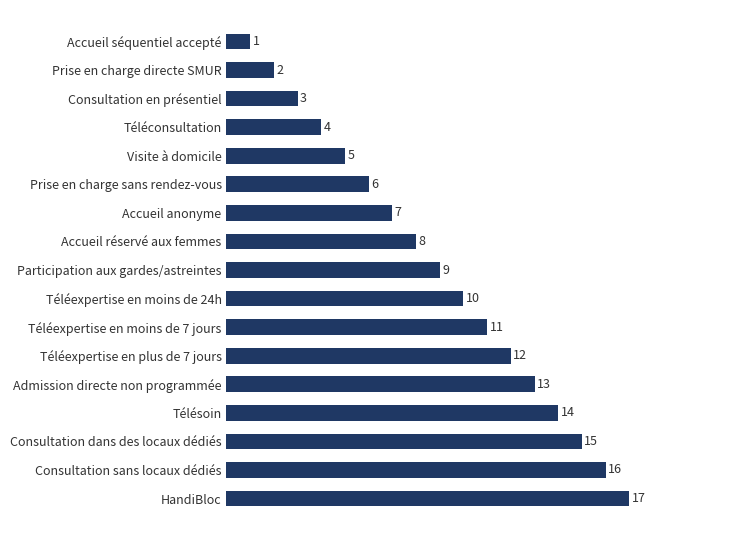

Rank the categories by value from lowest to highest.

Accueil séquentiel accepté, Prise en charge directe SMUR, Consultation en présentiel, Téléconsultation, Visite à domicile, Prise en charge sans rendez-vous, Accueil anonyme, Accueil réservé aux femmes, Participation aux gardes/astreintes, Téléexpertise en moins de 24h, Téléexpertise en moins de 7 jours, Téléexpertise en plus de 7 jours, Admission directe non programmée, Télésoin, Consultation dans des locaux dédiés, Consultation sans locaux dédiés, HandiBloc